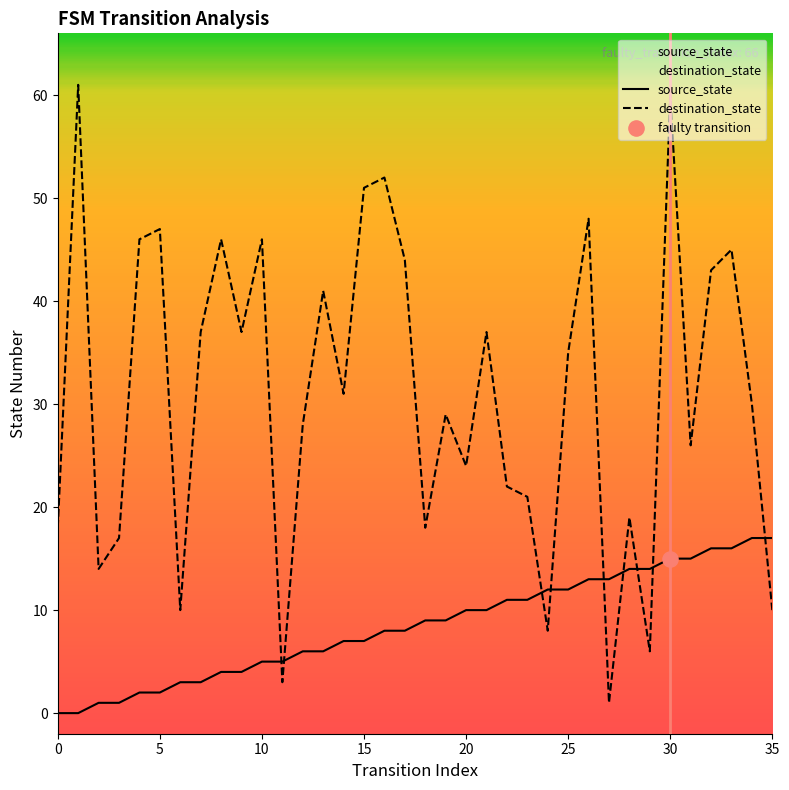

What are all the series names shown in the legend?

source_state, destination_state